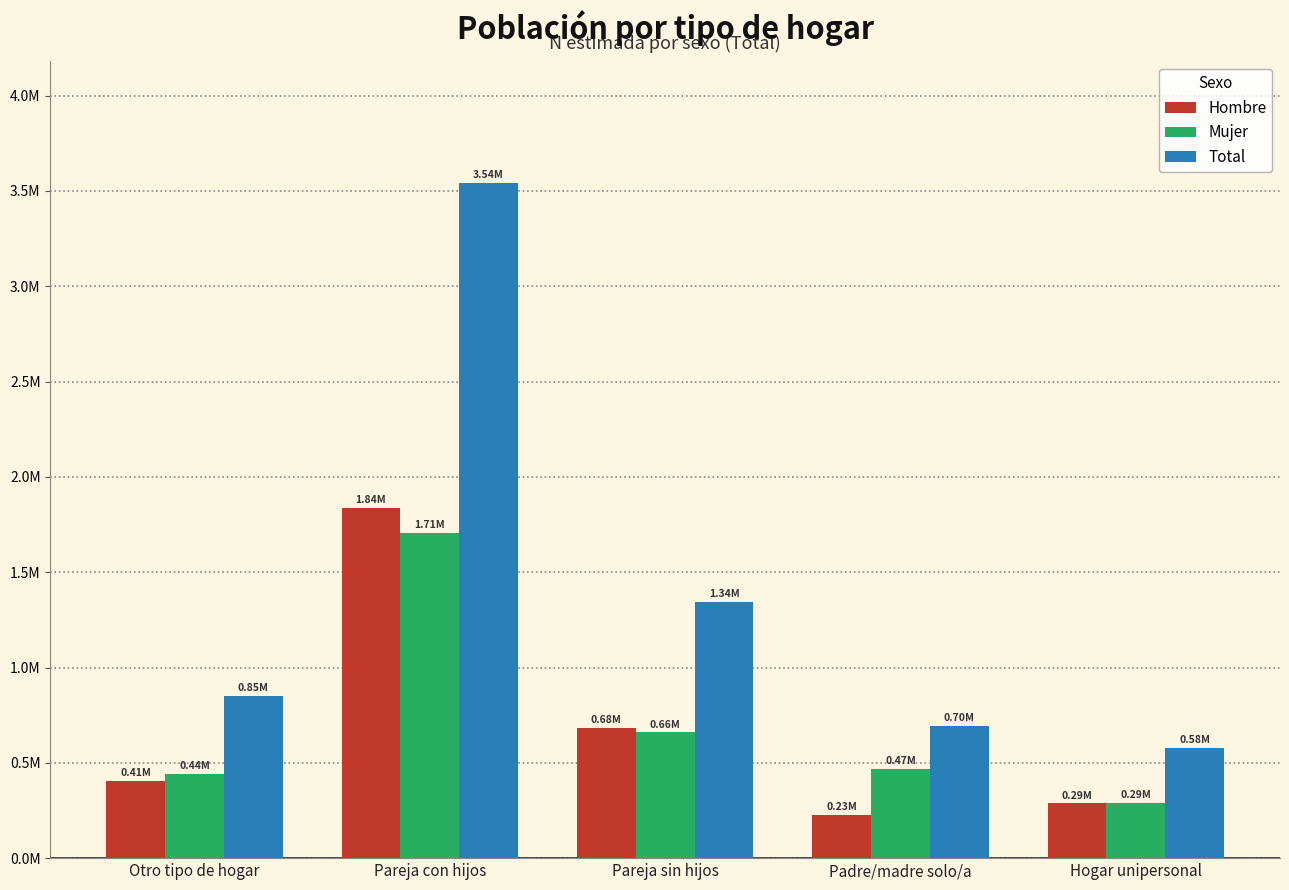

Reading right to left, extract all data points from this chart.

Hombre: Hogar unipersonal=287320	Padre/madre solo/a=227911	Pareja sin hijos=683599	Pareja con hijos=1835771	Otro tipo de hogar=405722
Mujer: Hogar unipersonal=290899	Padre/madre solo/a=467583	Pareja sin hijos=659784	Pareja con hijos=1707362	Otro tipo de hogar=443742
Total: Hogar unipersonal=578218	Padre/madre solo/a=695494	Pareja sin hijos=1343383	Pareja con hijos=3543133	Otro tipo de hogar=849464